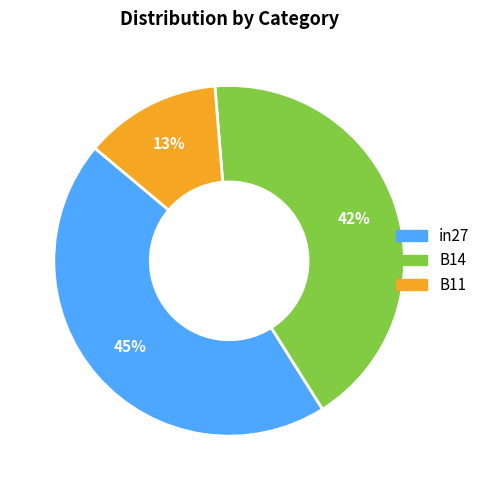

Is there a majority slice in this chart?

No